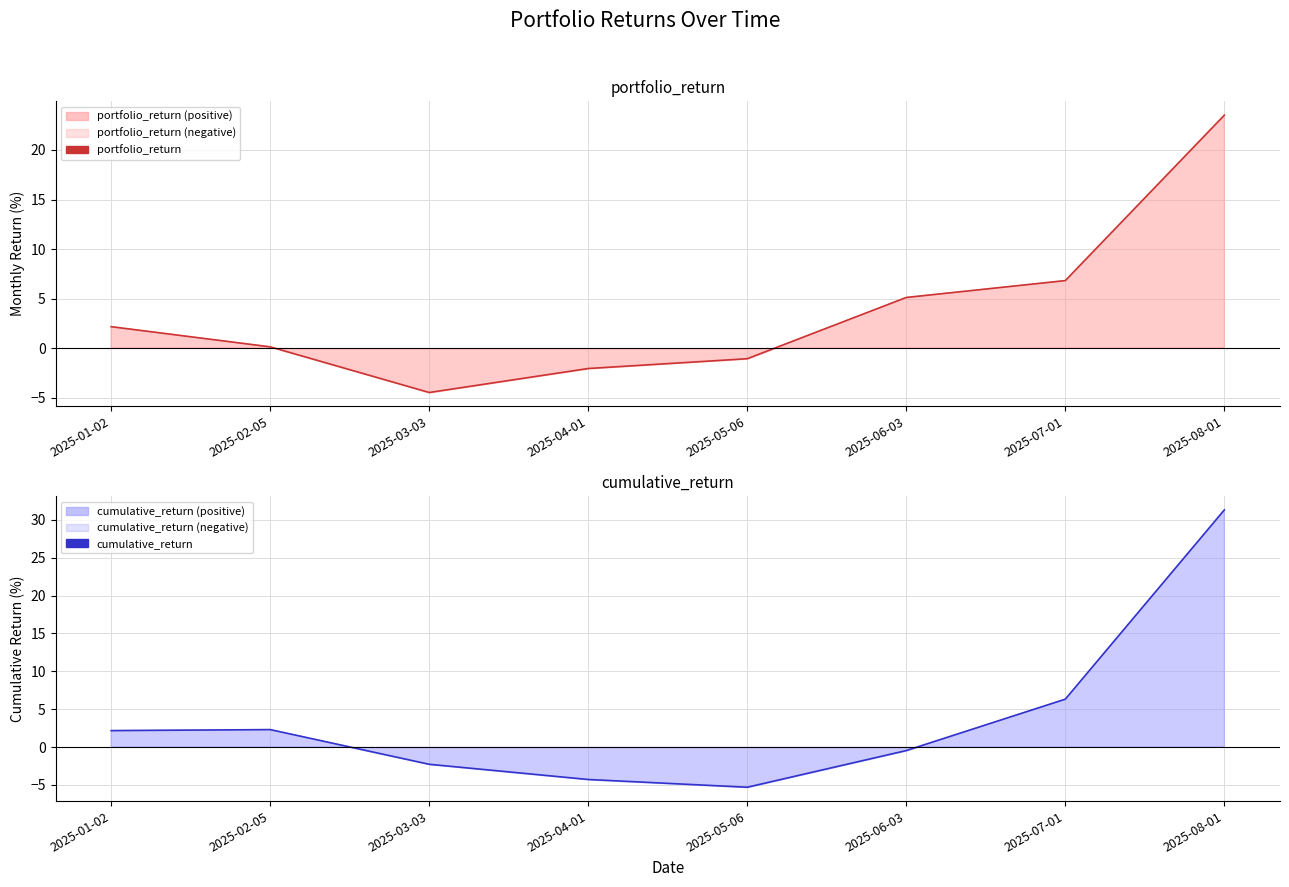

Which category has the lowest value in the cumulative_return series?

2025-05-06